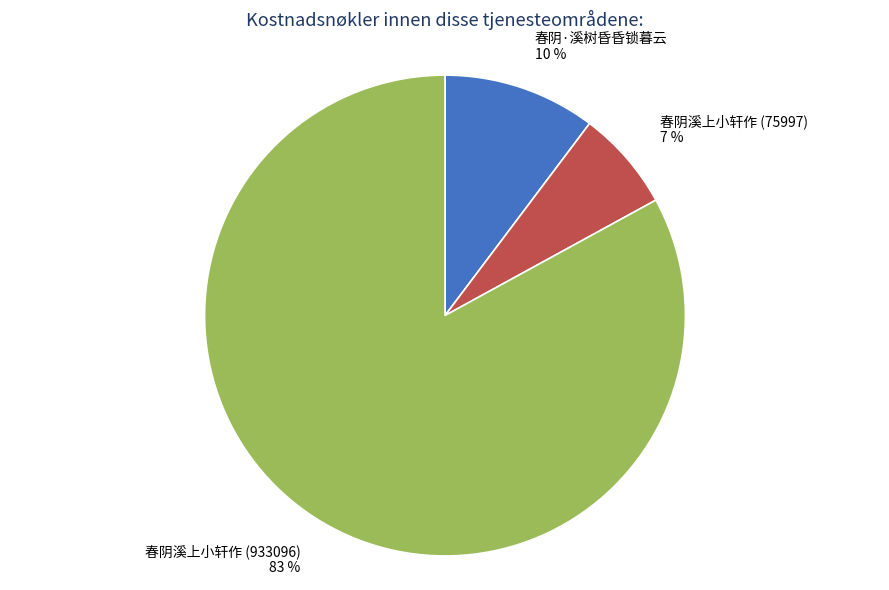

Between 春阴溪上小轩作 (933096) and 春阴·溪树昏昏锁暮云, which is larger?

春阴溪上小轩作 (933096)